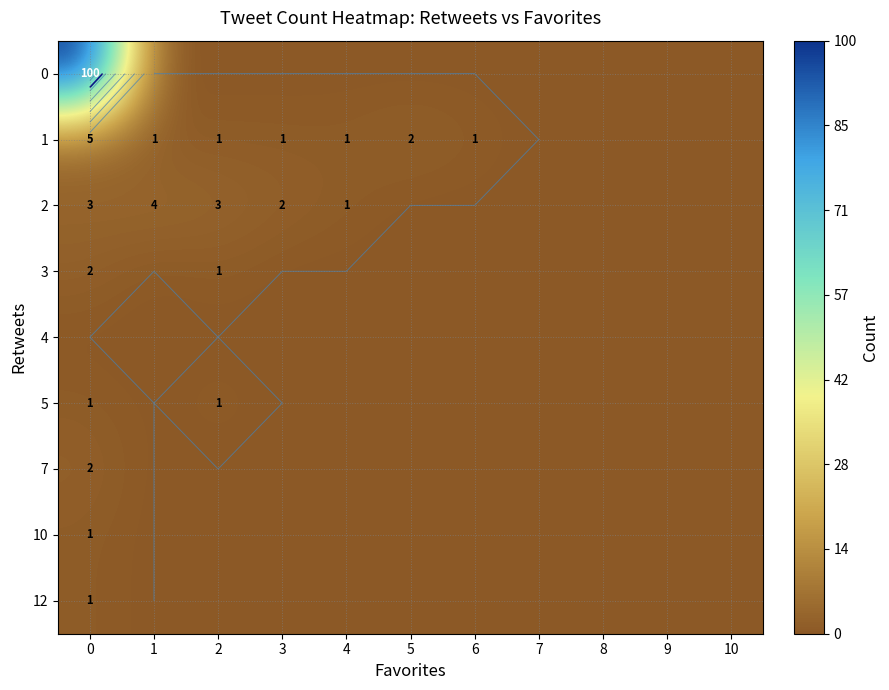

What is the difference between the maximum and minimum values in the 0 series?

100